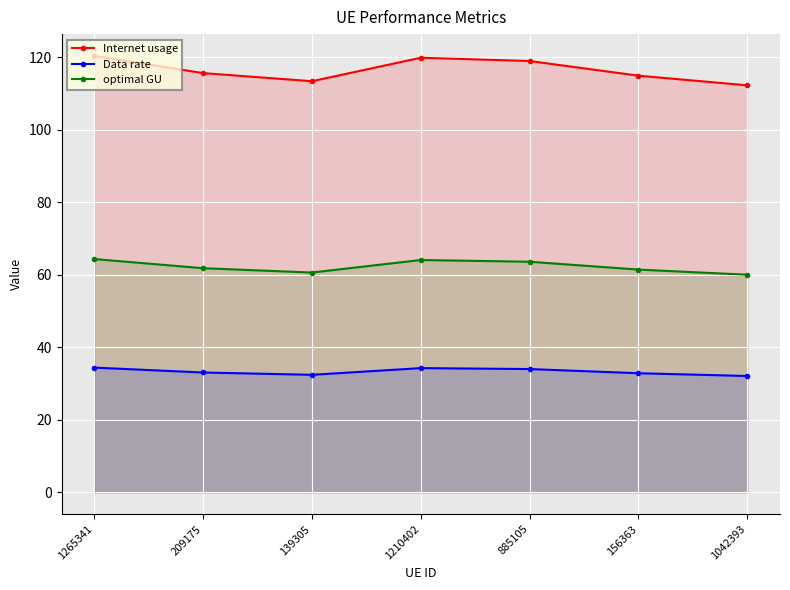

Between 139305 and 209175, which is larger?

209175